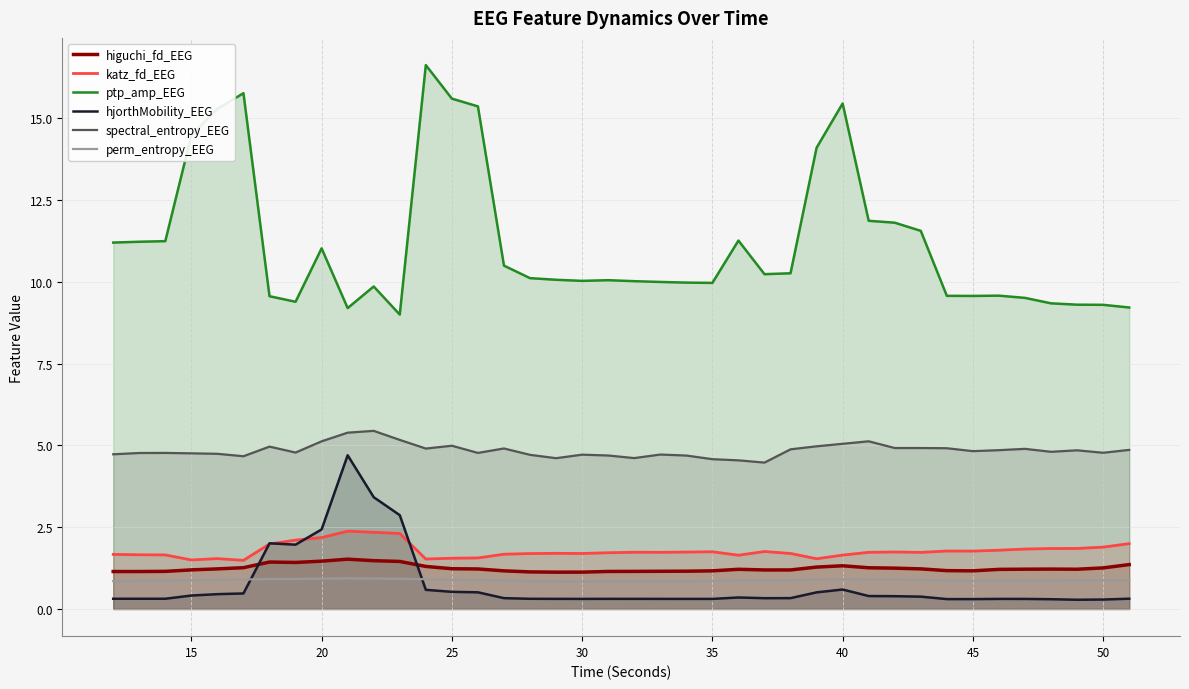

True or false: ptp_amp_EEG and higuchi_fd_EEG intersect in this chart.

False